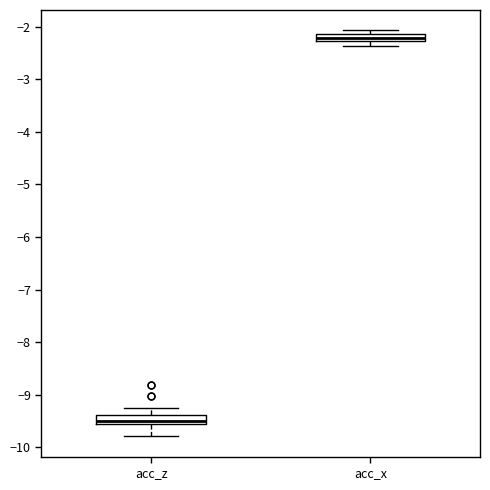

Where does the median line of the box for acc_x sit on the y-axis? The values are not printed on the chart, so give them approximately, as read against the axis.

-2.2